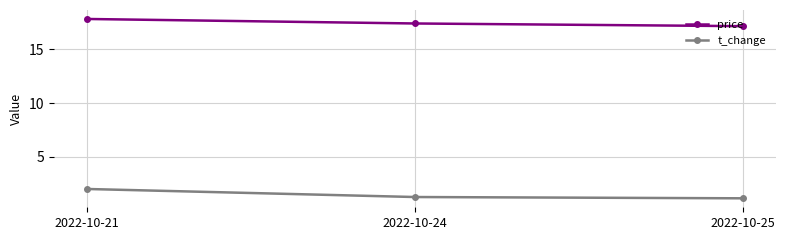

What is the minimum value shown in the chart?

1.1